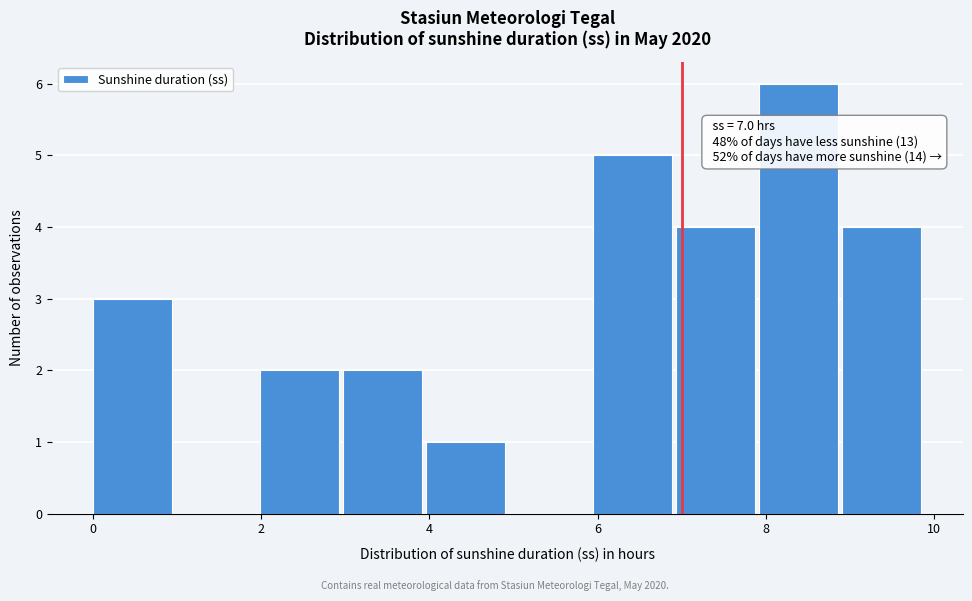

Over which range of the x-axis is the bar tallest?

8 to 9